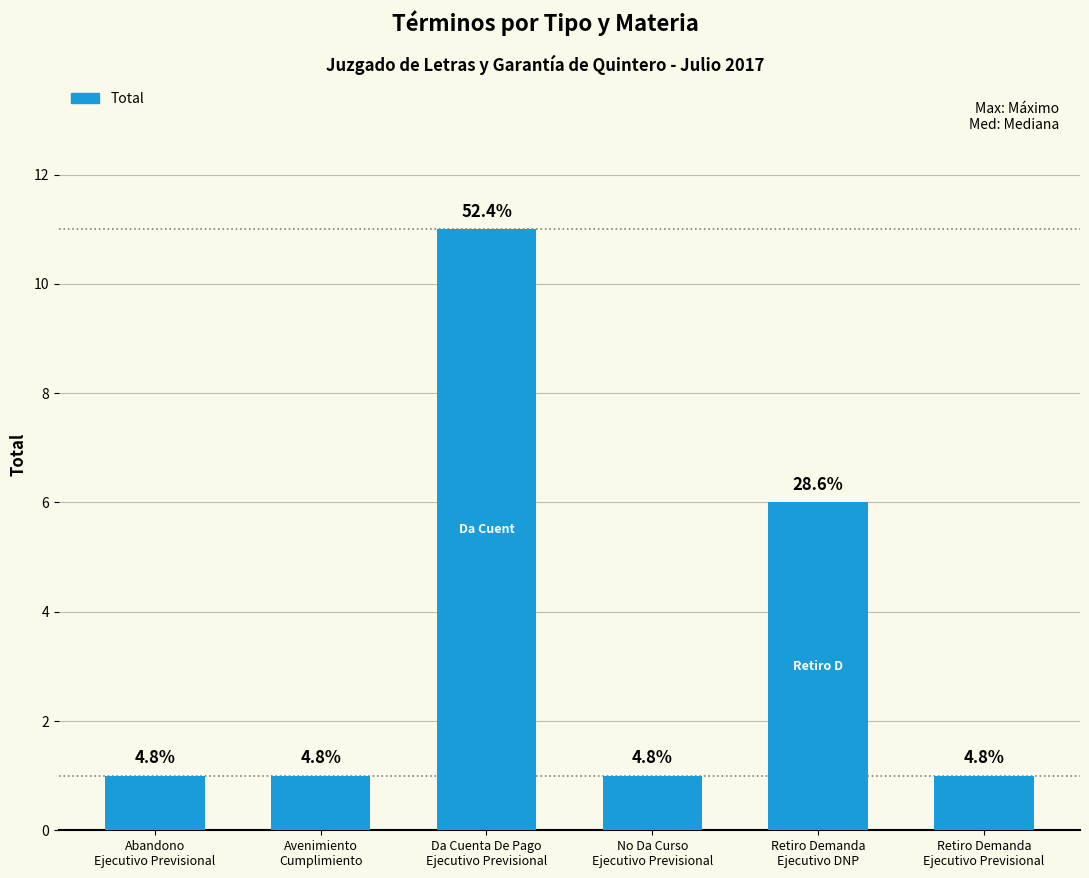

How many bars are there in total?

6